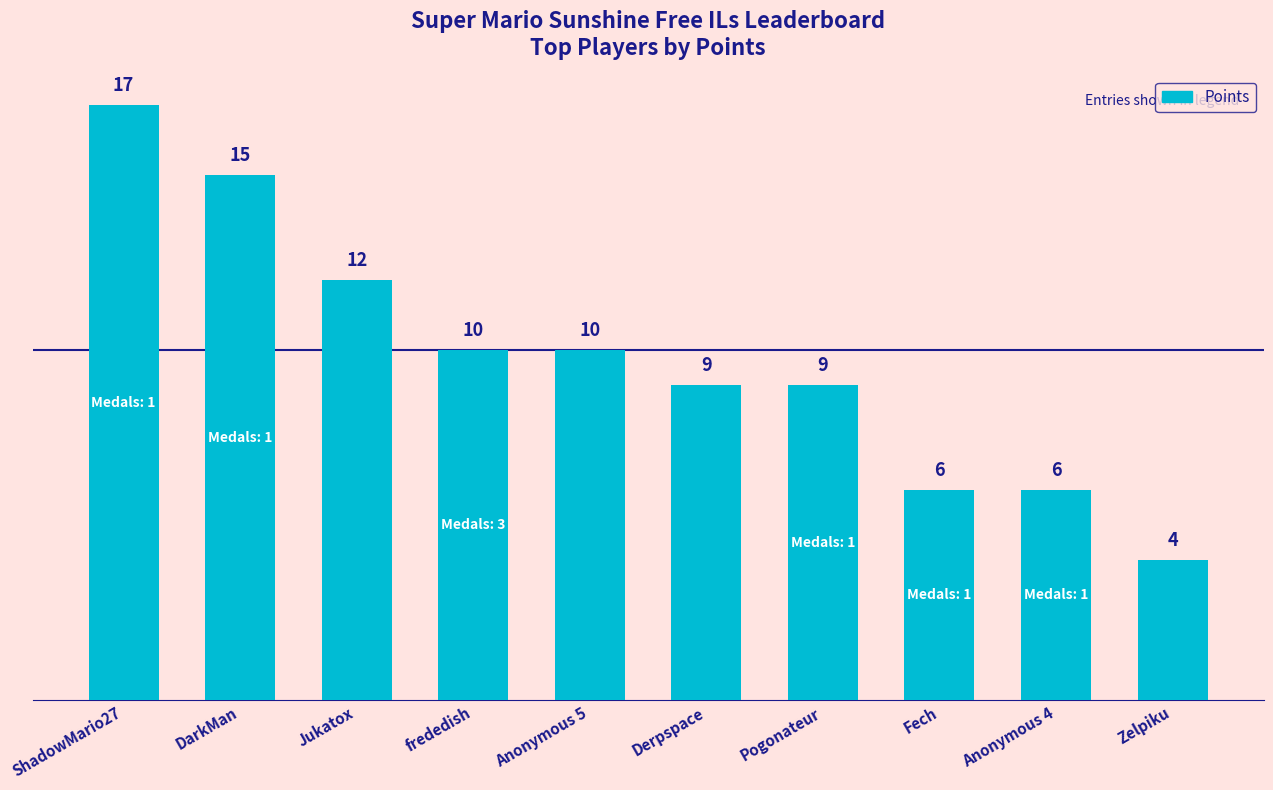

Between Anonymous 4 and frededish, which is larger?

frededish